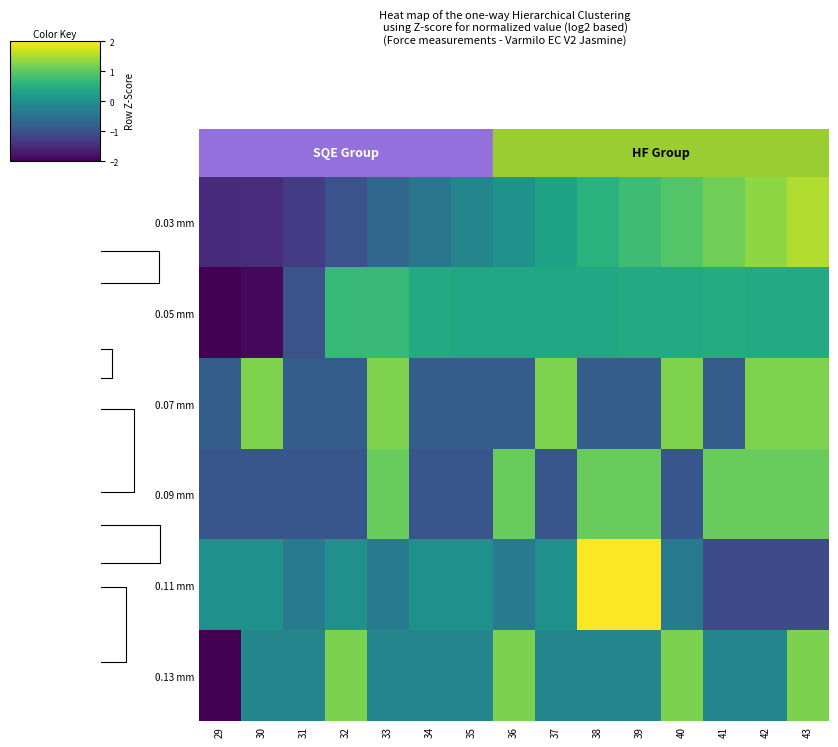

What is the spread (max minus min) of values at 42?

2.4